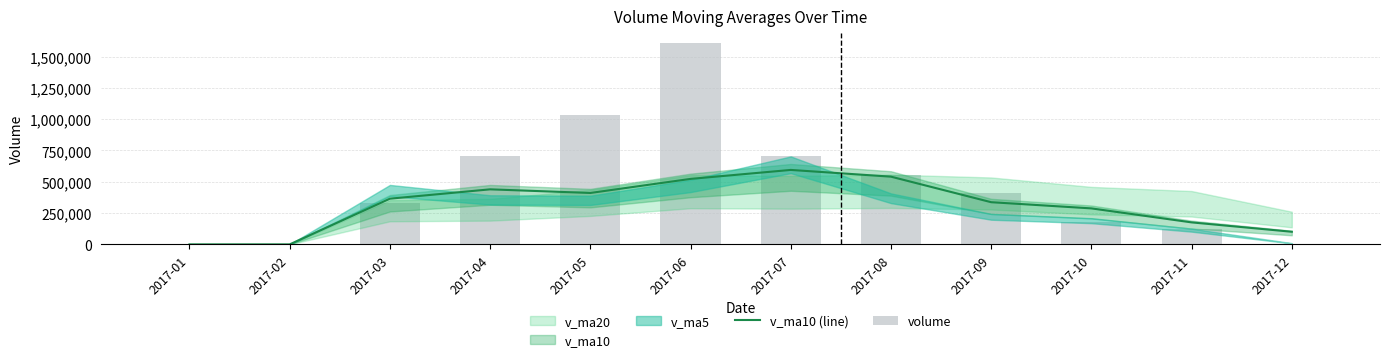

At which label does volume reach its peak?

2017-06